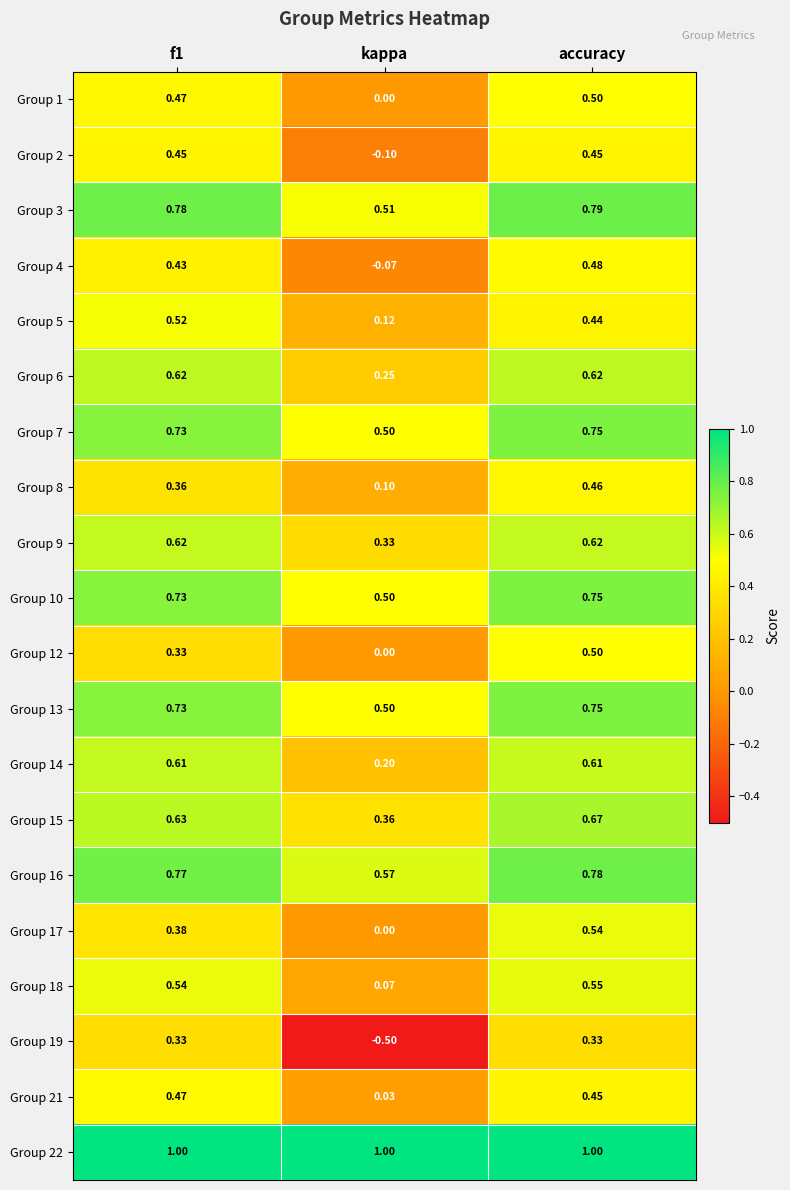

Which series changed the most between kappa and accuracy?

Group 19